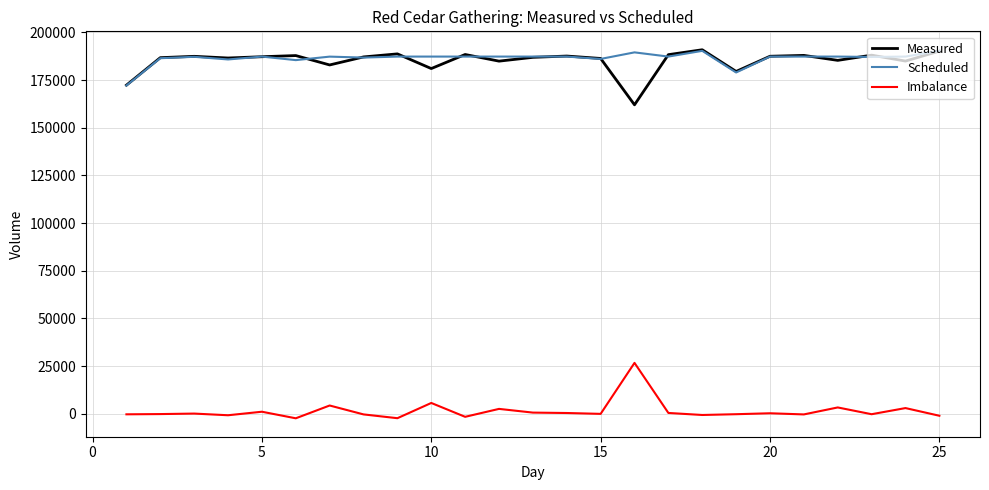

What is the greatest value displayed?

190919